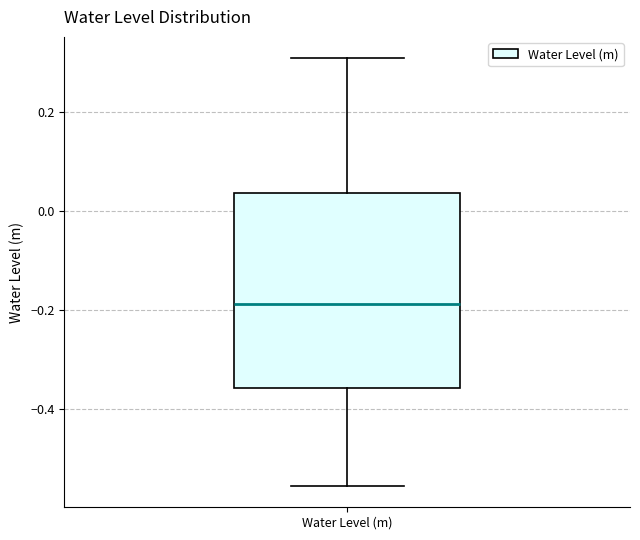

Where does the upper whisker of the box for Water Level (m) end on the y-axis? The values are not printed on the chart, so give them approximately, as read against the axis.

0.30